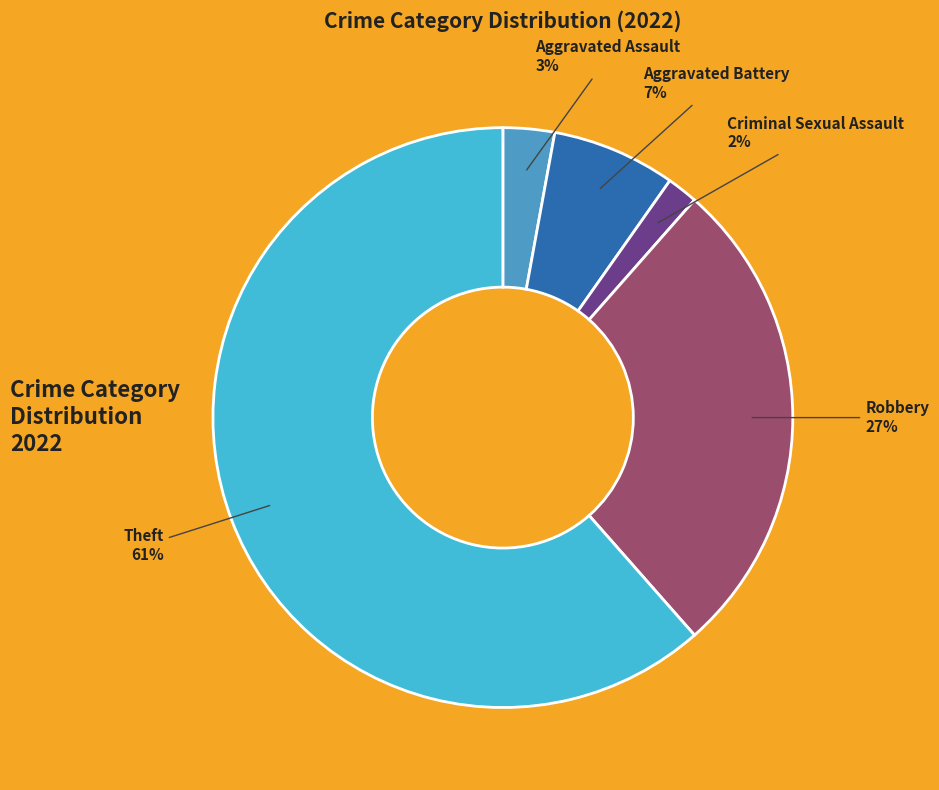

What is the ratio of the value at Theft to the value at Robbery?

2.3